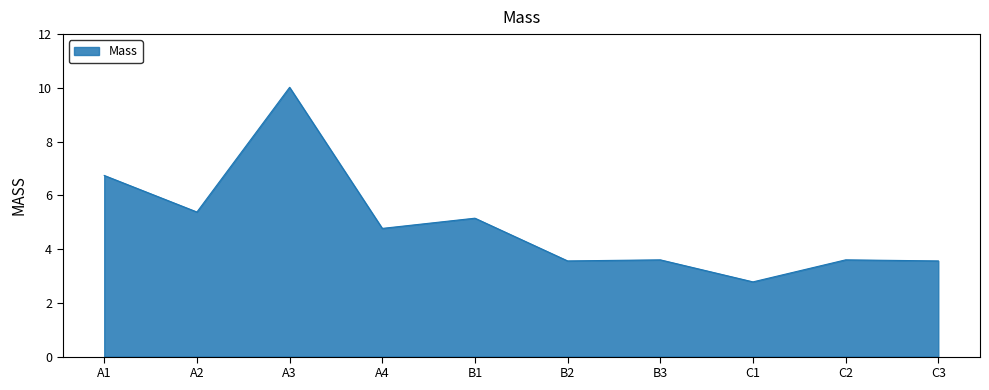

At which category does the data reach its first local valley?

A2